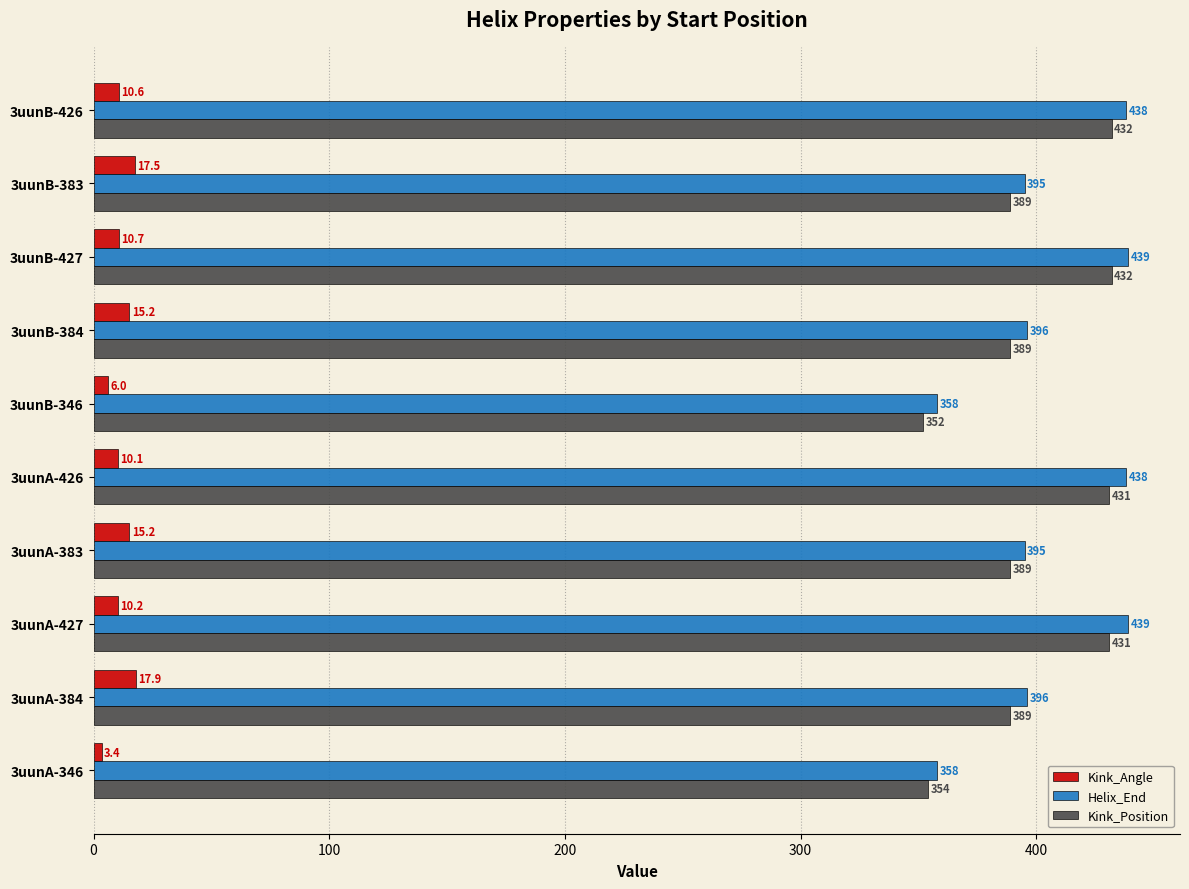

True or false: Helix_End has a value of 663.1 at 3uunA-427.

False